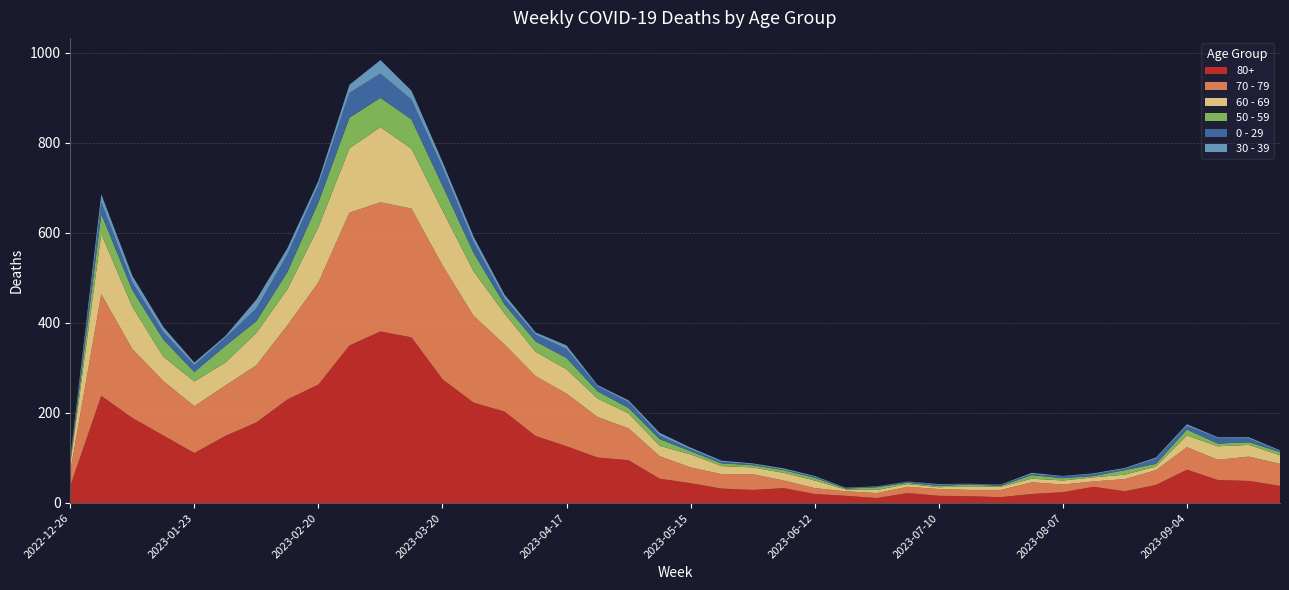

Reading left to right, what are all the values shown in this chart?

80+: 38	238	189	150	111	149	179	230	263	350	381	368	275	223	203	149	126	101	95	54	44	32	29	33	20	16	11	22	16	15	13	20	24	36	26	40	74	51	49	38
70 - 79: 32	226	153	121	104	112	127	165	227	295	287	286	253	193	149	133	117	90	71	50	35	32	35	17	13	10	11	14	15	14	16	26	17	12	27	33	50	45	54	49
60 - 69: 16	134	94	54	55	51	72	80	123	143	167	133	122	99	69	54	54	41	33	23	29	18	15	17	17	4	7	6	4	8	7	8	9	9	10	8	26	30	26	19
50 - 59: 5	44	37	38	21	37	26	38	55	68	65	65	55	41	20	23	25	16	12	15	7	6	5	6	6	2	6	3	3	4	2	8	5	3	10	6	13	6	6	7
0 - 29: 4	26	17	17	15	18	28	39	38	55	54	44	40	24	13	15	20	11	13	8	4	3	2	1	2	1	1	3	2	2	2	2	4	4	3	11	8	12	8	2
30 - 39: 5	18	15	11	6	4	20	14	10	18	30	20	13	12	9	5	8	3	4	6	4	3	2	3	2	1	1	0	2	0	1	3	1	2	2	3	4	2	3	2